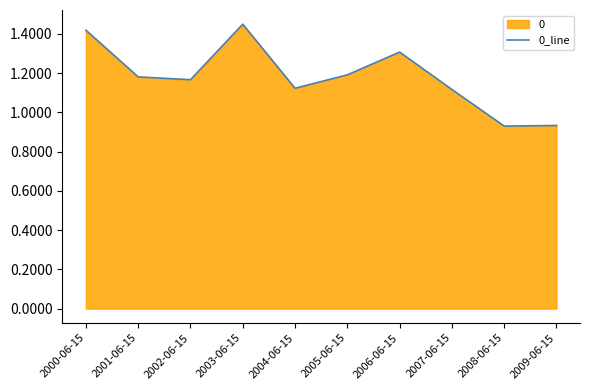

What is the sum of the values at 2001-06-15 and 2000-06-15?

2.6